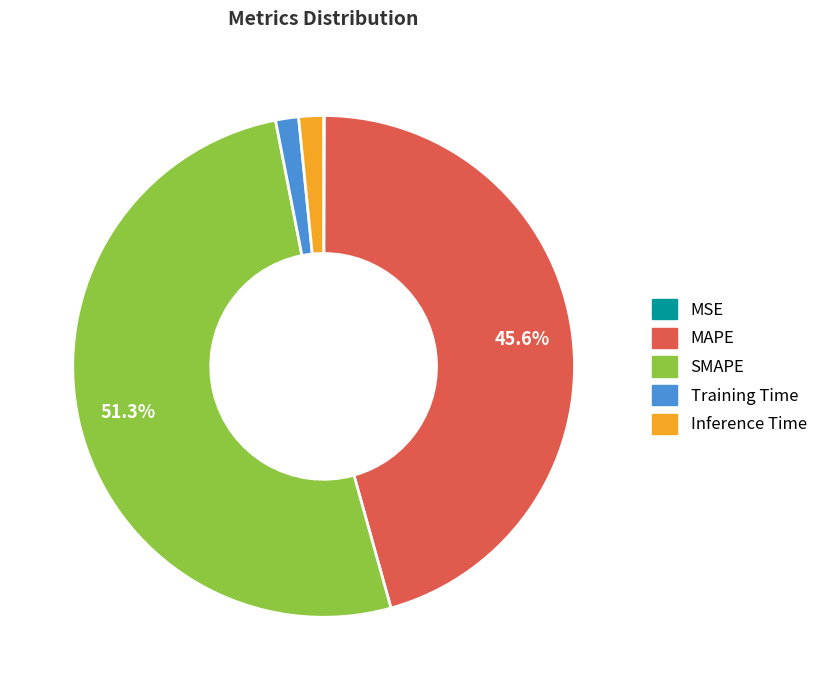

Does SMAPE represent more than half of the total?

Yes